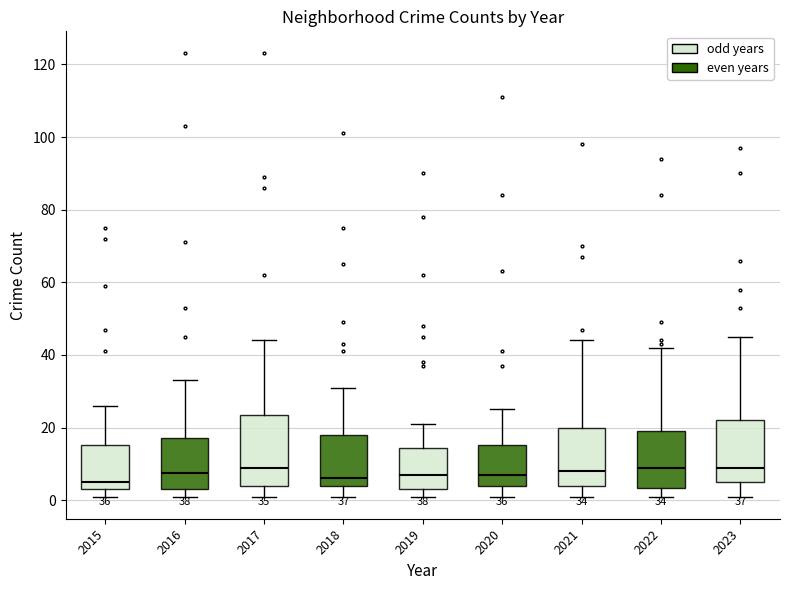

Which box is the tallest, from its lower edge to its upper edge?

2017